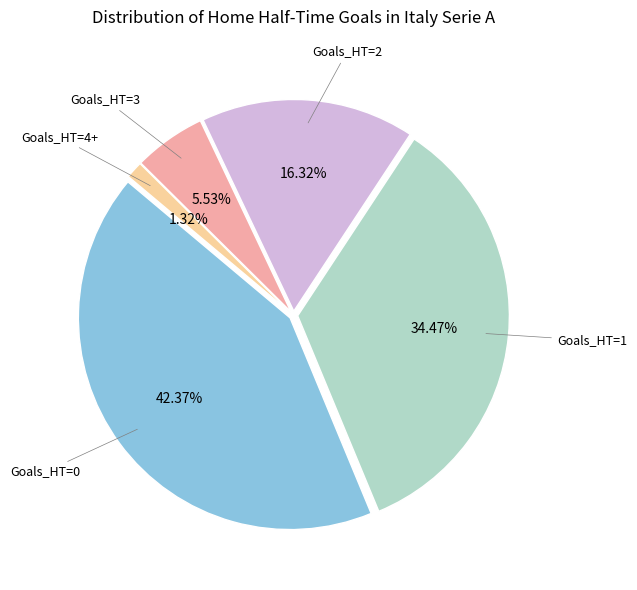

Is there a majority slice in this chart?

No